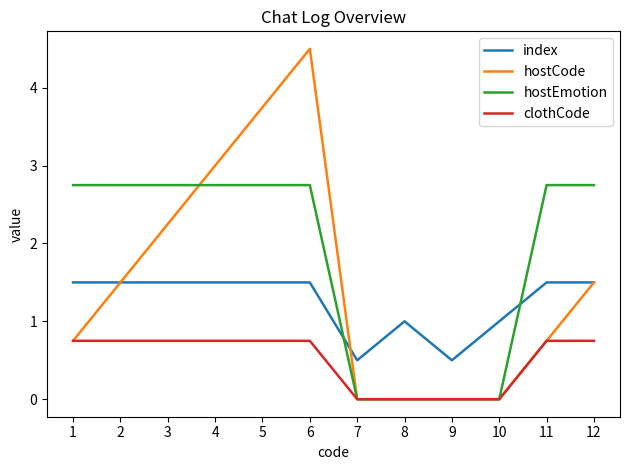

True or false: index has a value of 2.6 at 3.

False